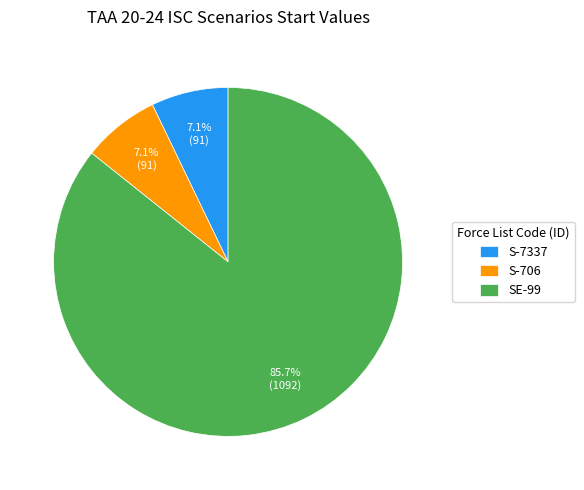

Is the sum of S-7337 and S-706 greater than half?

No